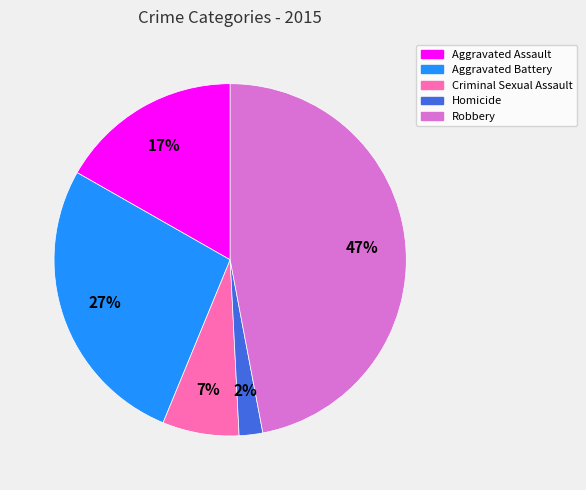

To the nearest percent, what is the difference between the largest and smallest slice percentages?

45%